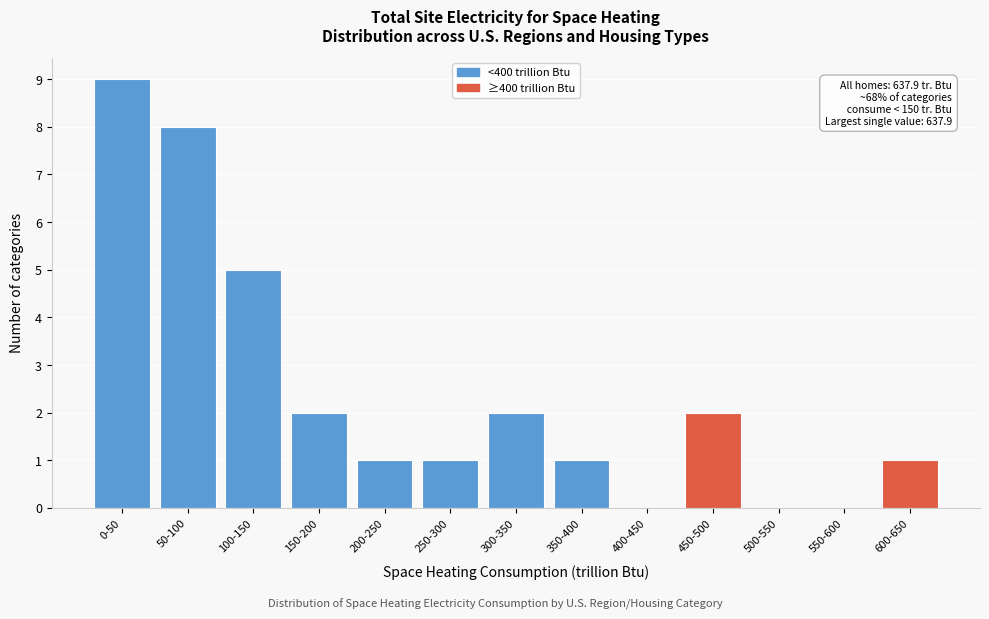

Reading left to right, what are all the values shown in this chart?

0-50=9	50-100=8	100-150=5	150-200=2	200-250=1	250-300=1	300-350=2	350-400=1	400-450=0	450-500=2	500-550=0	550-600=0	600-650=1